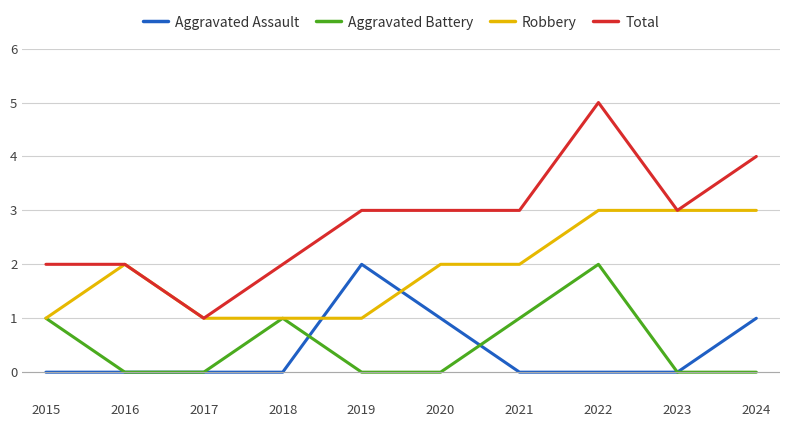

What is the spread (max minus min) of values at 2019?

3